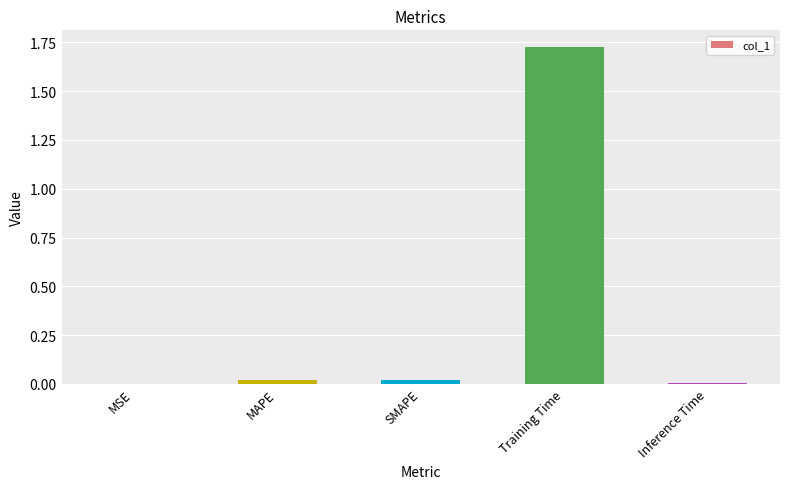

Is it true that the value at Training Time is 2.6?

False